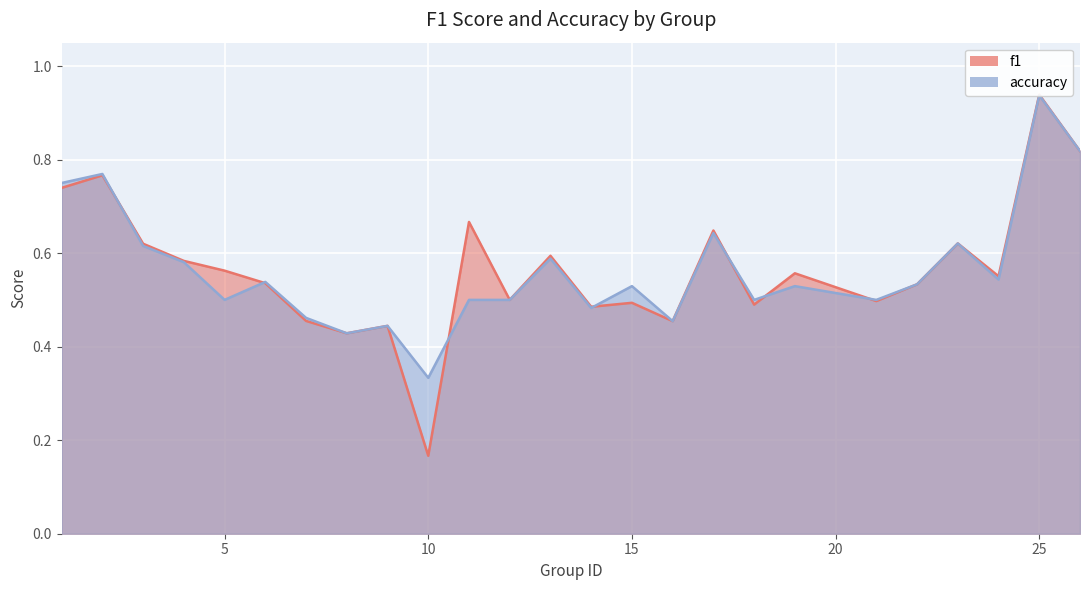

At which label does f1 reach its peak?

25